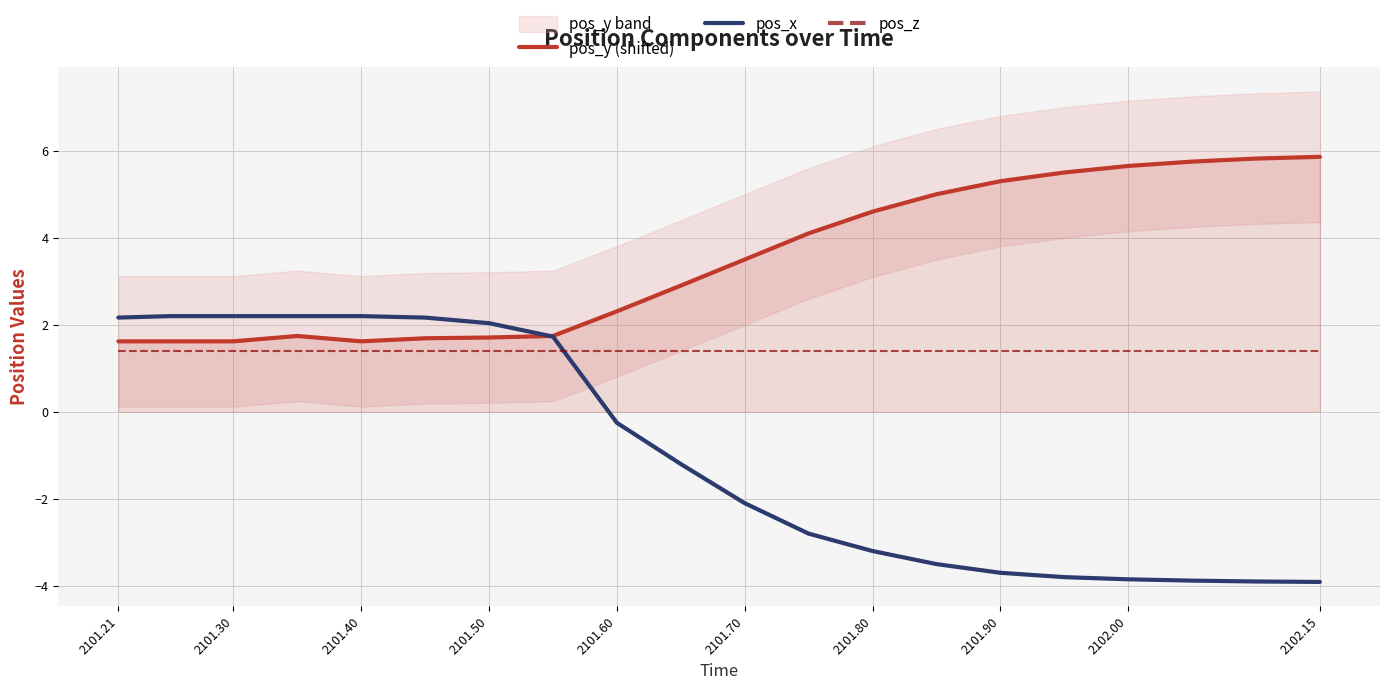

What are all the series names shown in the legend?

pos_y (shifted), pos_x, pos_z